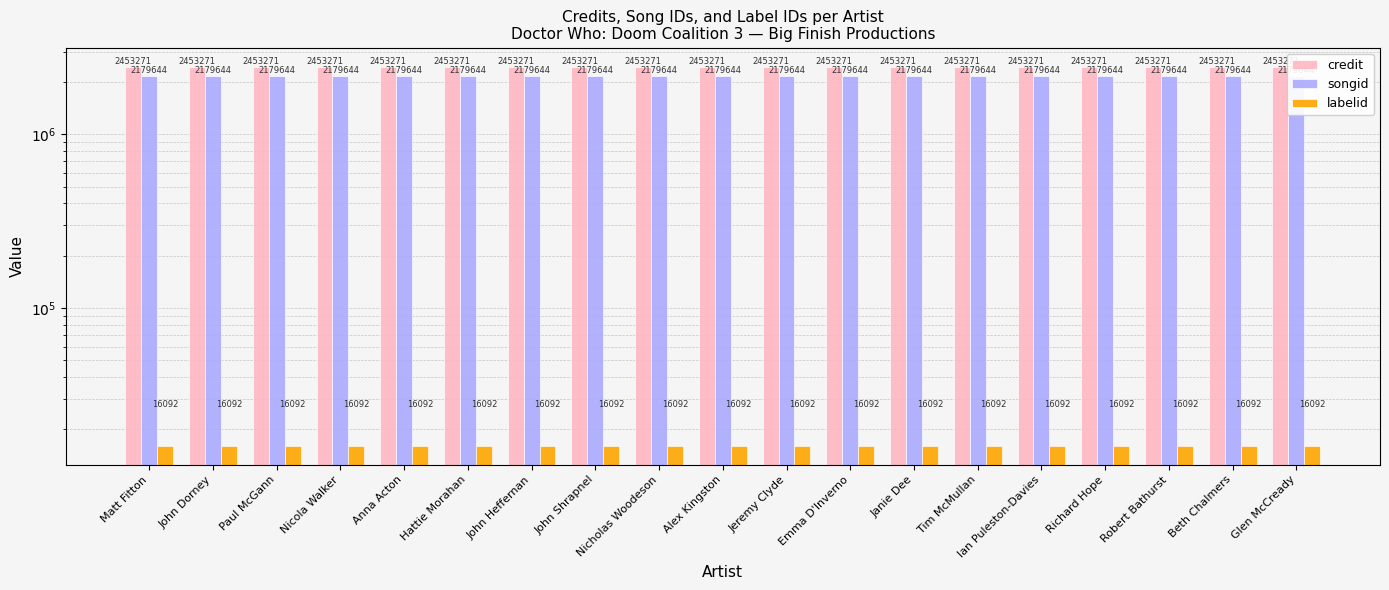

Are the bars grouped side by side (vs. stacked)?

Yes